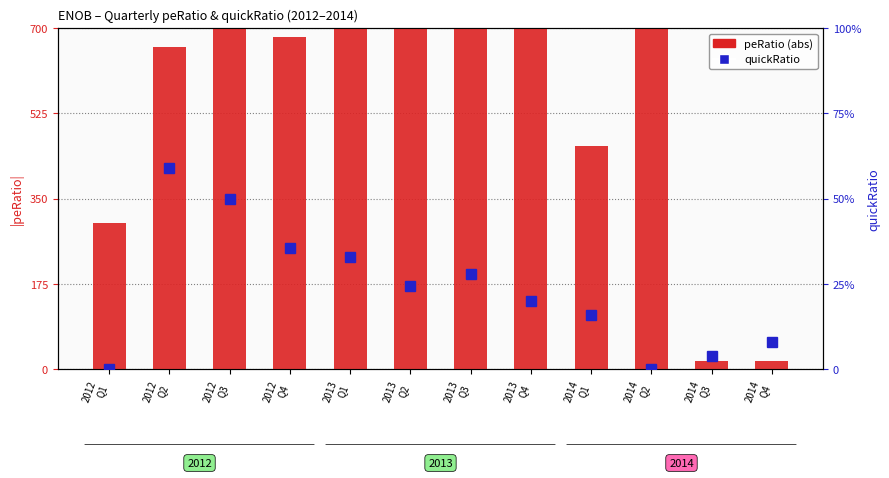

Reading right to left, what are all the values shown in this chart?

peRatio (abs, clipped): 2014
Q4=16.0	2014
Q3=17.1	2014
Q2=700.0	2014
Q1=457.4	2013
Q4=700.0	2013
Q3=700.0	2013
Q2=700.0	2013
Q1=700.0	2012
Q4=681.8	2012
Q3=700.0	2012
Q2=660.7	2012
Q1=299.5
quickRatio: 2014
Q4=0.1	2014
Q3=0.0	2014
Q2=0.0	2014
Q1=0.2	2013
Q4=0.2	2013
Q3=0.3	2013
Q2=0.2	2013
Q1=0.3	2012
Q4=0.4	2012
Q3=0.5	2012
Q2=0.6	2012
Q1=0.0